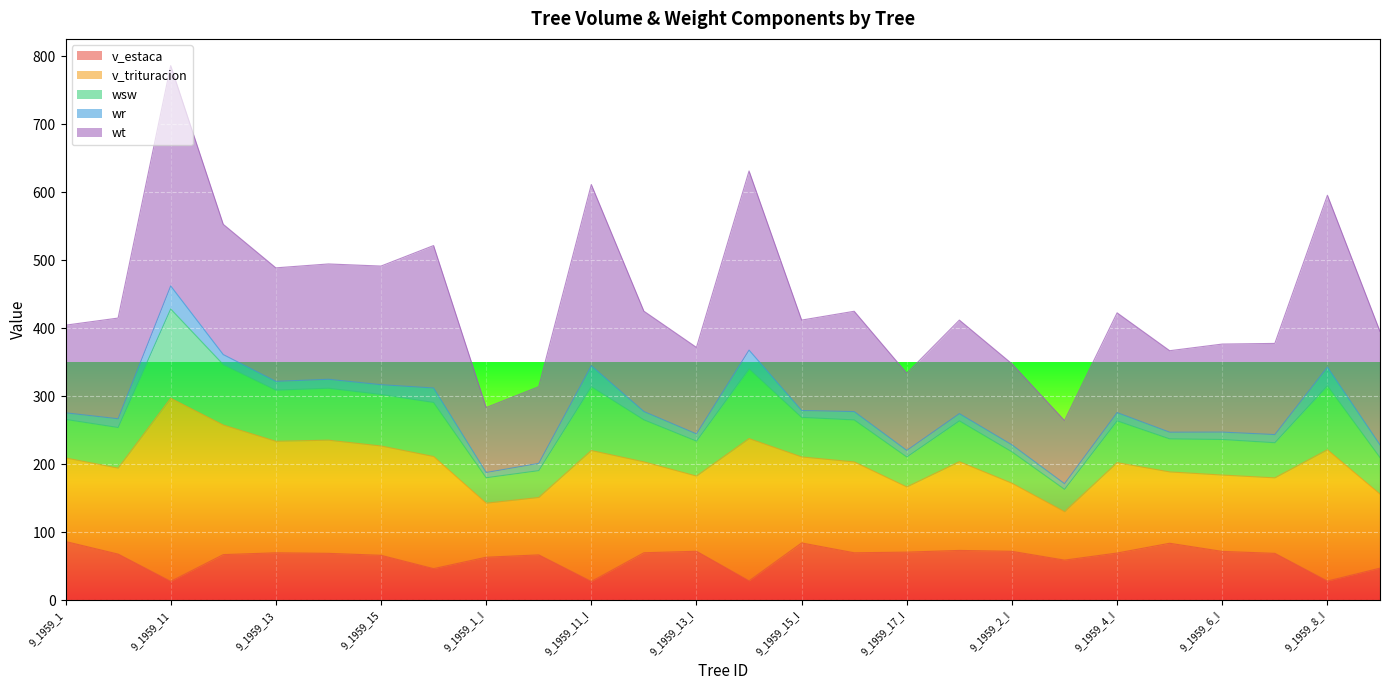

True or false: wsw and v_estaca intersect in this chart.

False